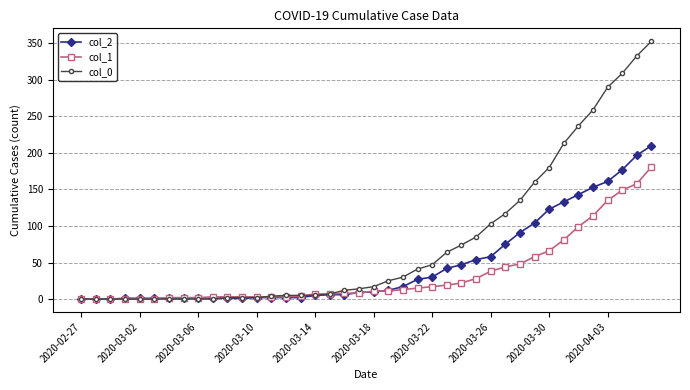

After their last crossing, which series has the higher values: col_2 or col_0?

col_0